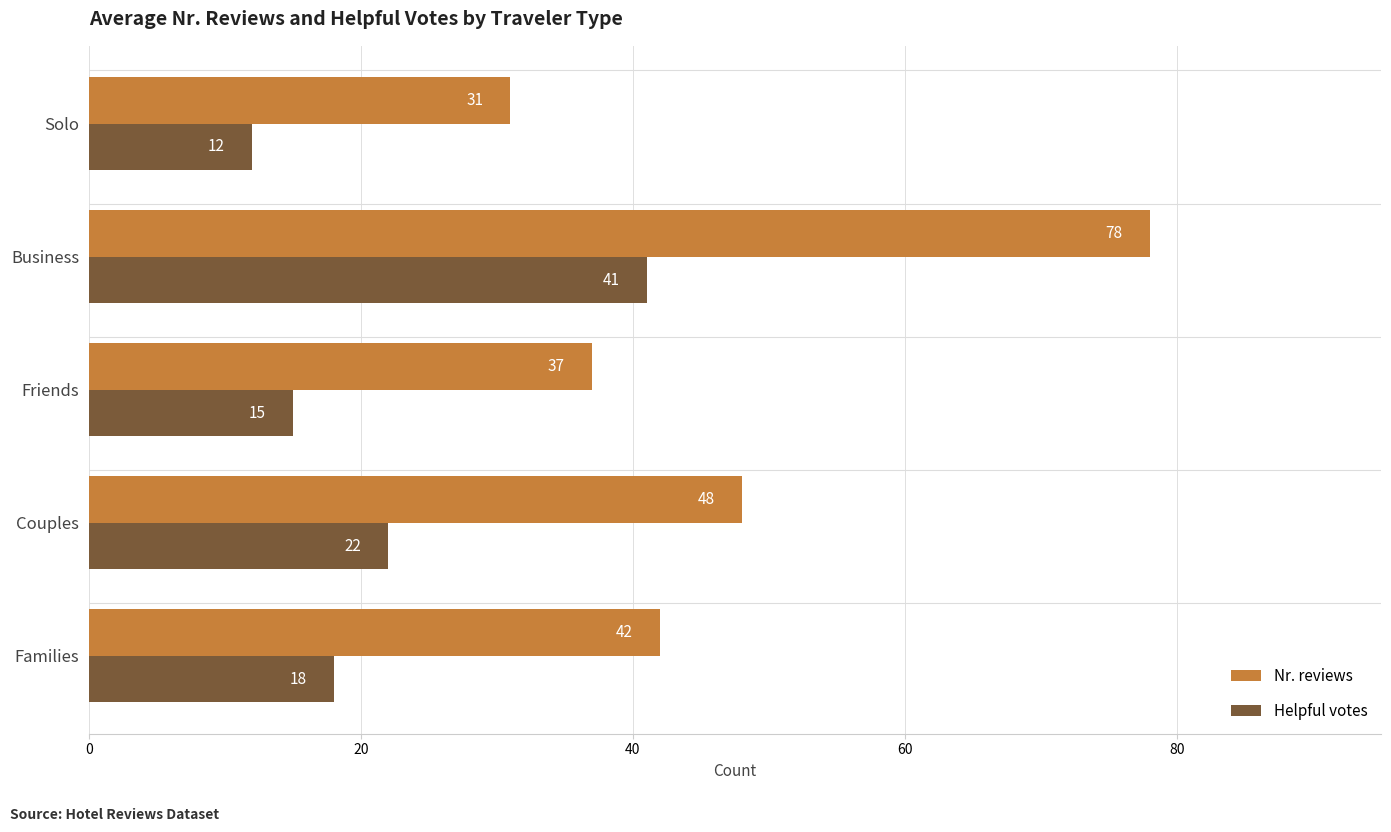

At which category is the sum across all series the highest?

Business